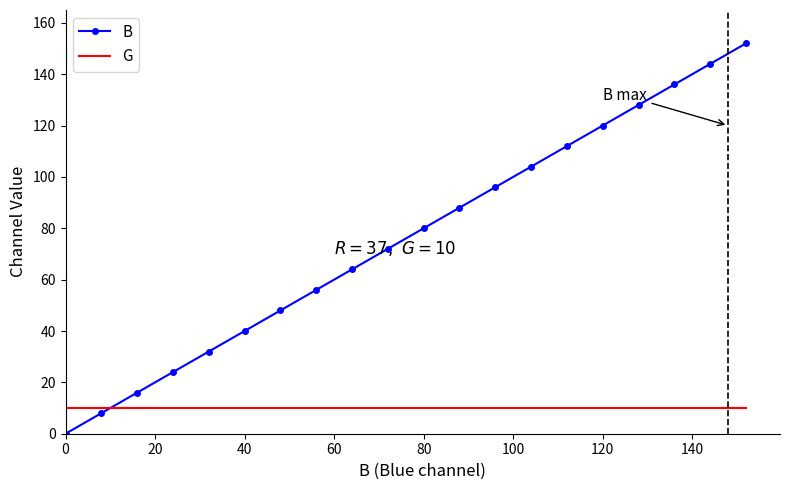

Which series ends up on top after the final intersection of G and B?

B